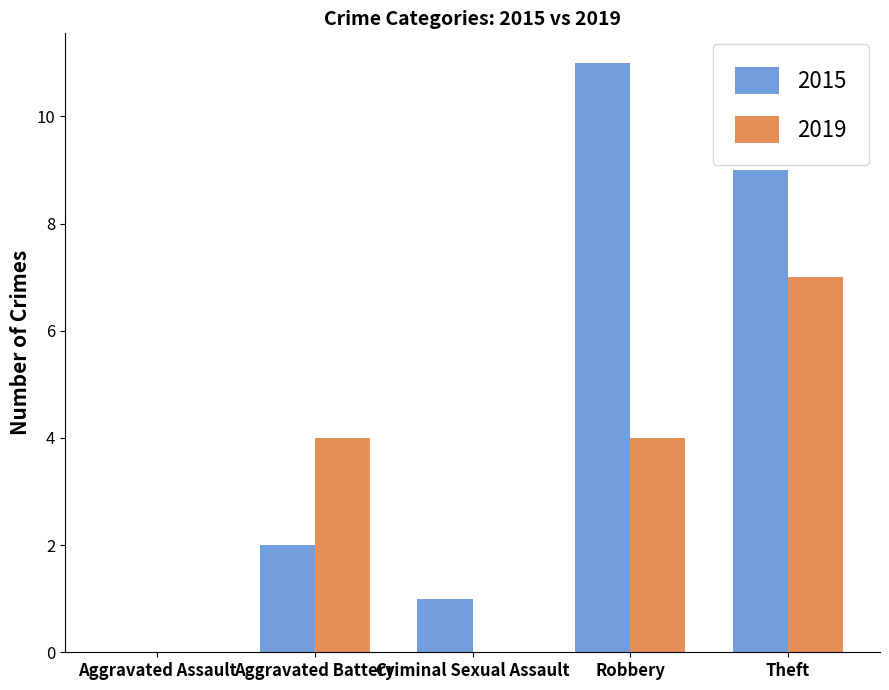

Which series has the largest total across all categories?

2015